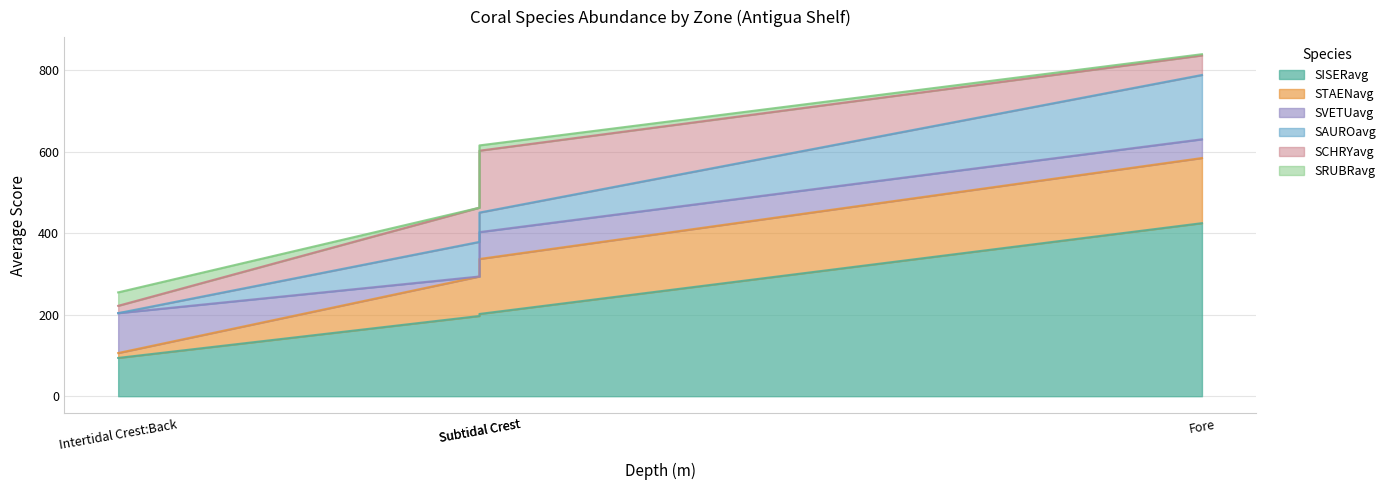

Which series has the largest total across all categories?

SISERavg